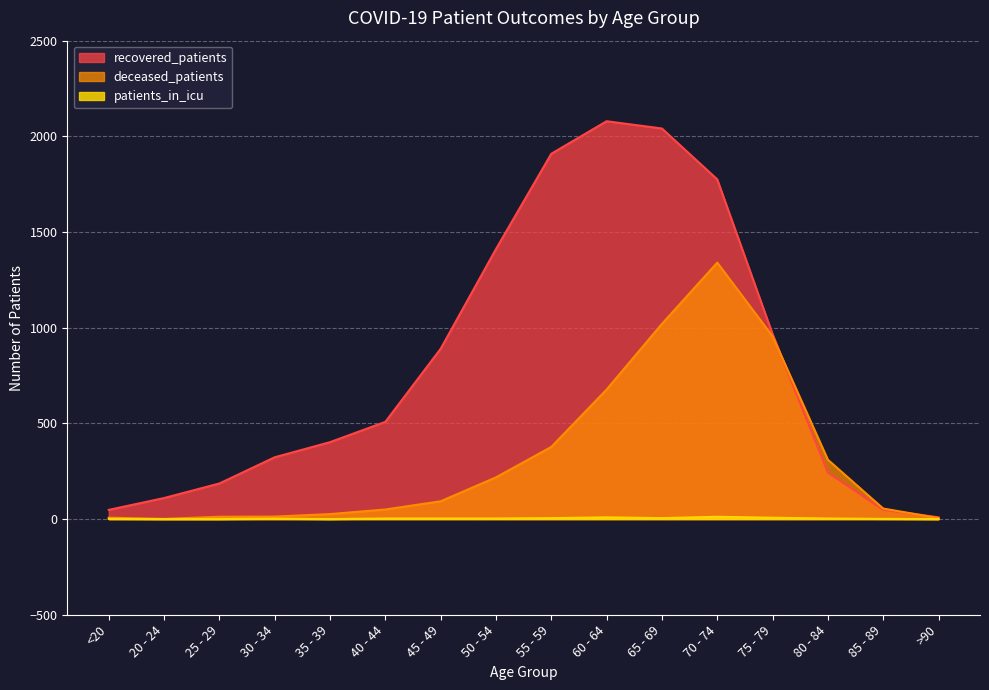

What are all the series names shown in the legend?

recovered_patients, deceased_patients, patients_in_icu